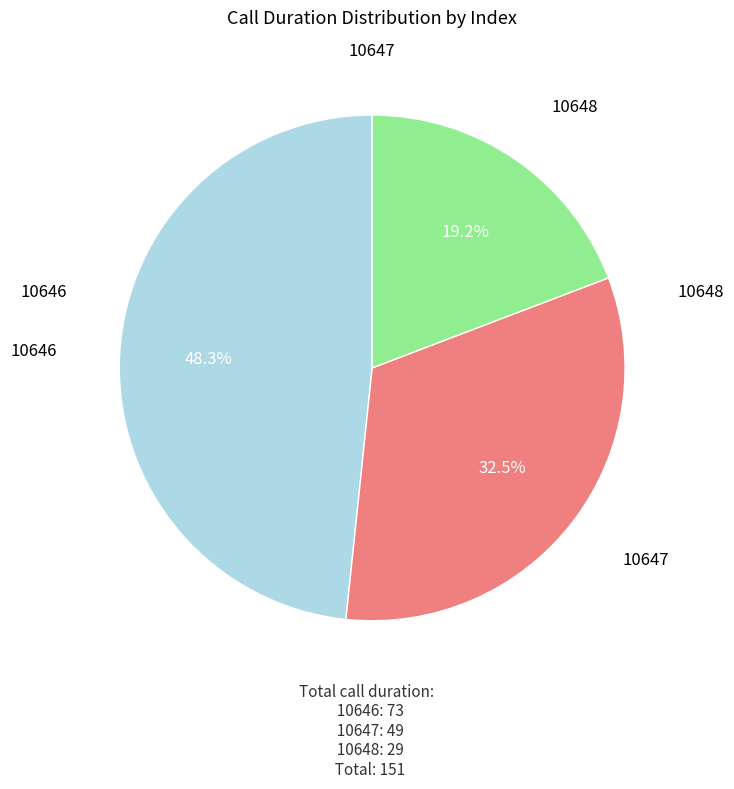

Does any single category account for the majority?

No